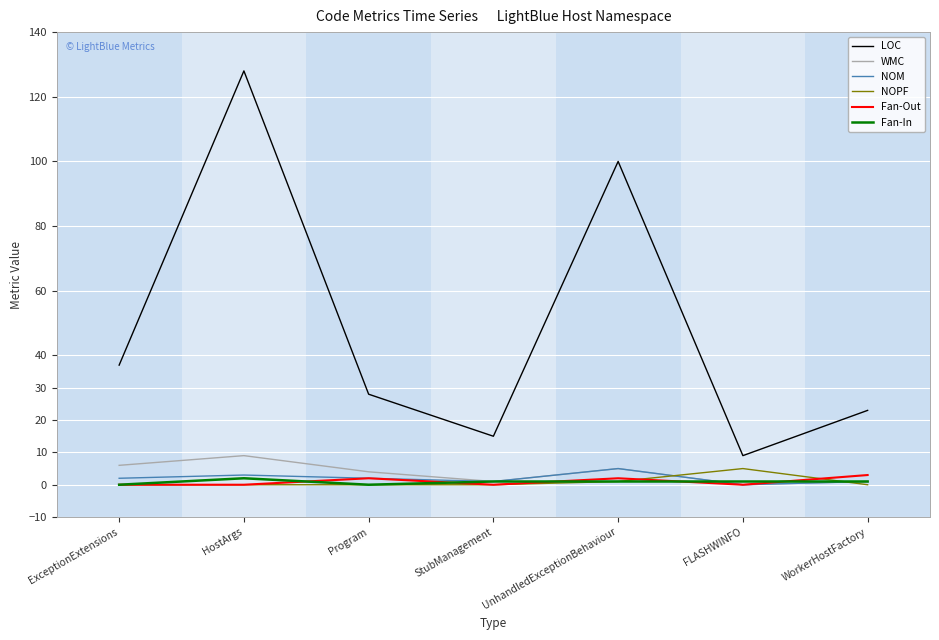

Where is LOC nearest to the value 68?

ExceptionExtensions